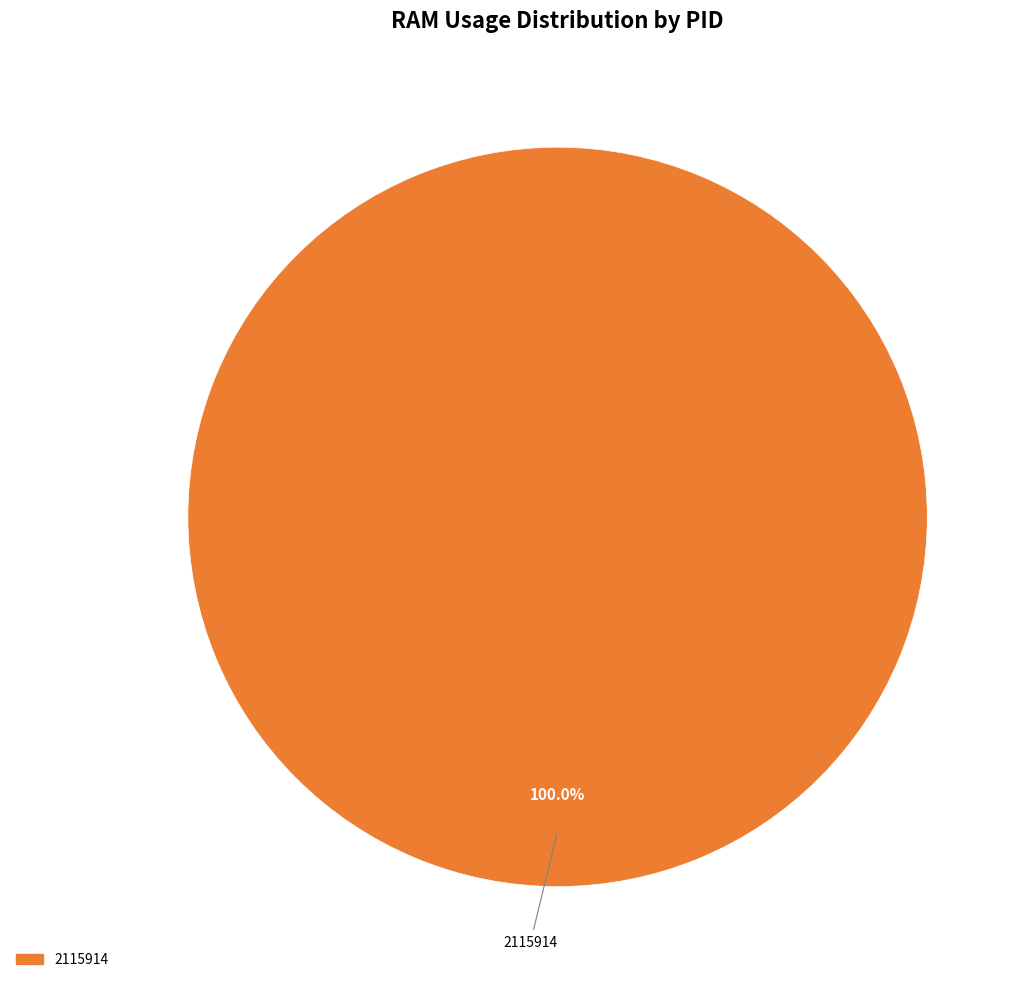

How many slices are in this pie chart?

1